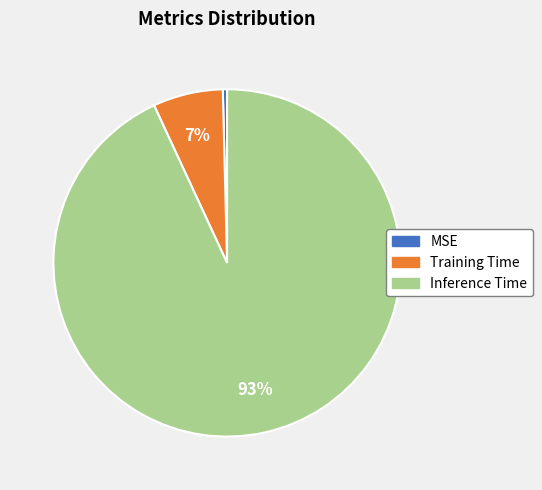

What percentage is the Training Time slice, to the nearest percent?

7%